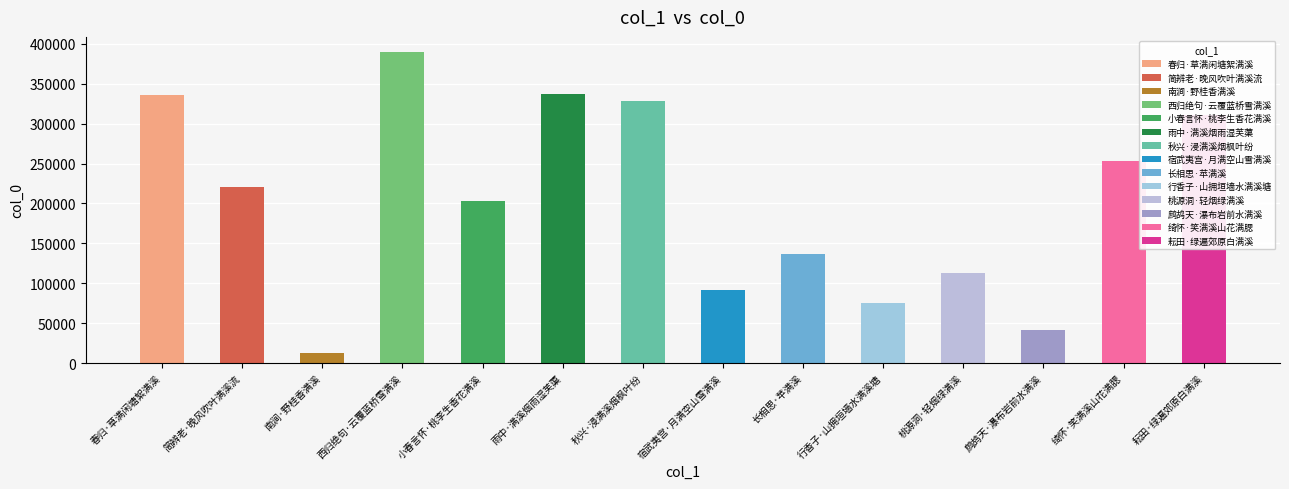

Is it true that the value at 行香子·山拥垣墙水满溪塘 is 36896?

False